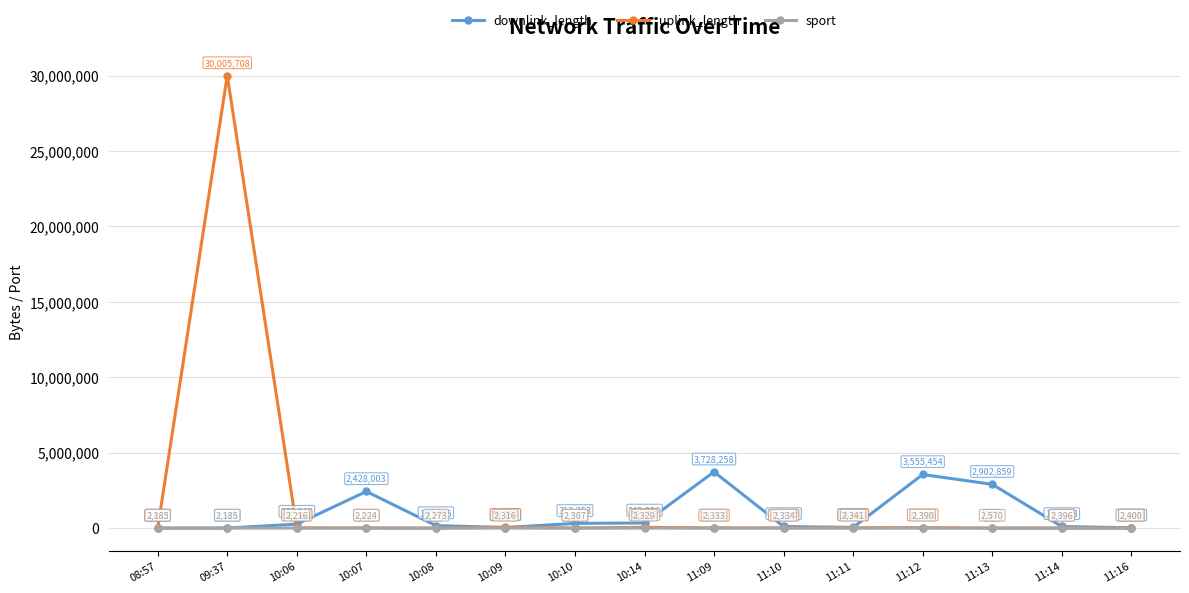

How many lines are shown in the chart?

3